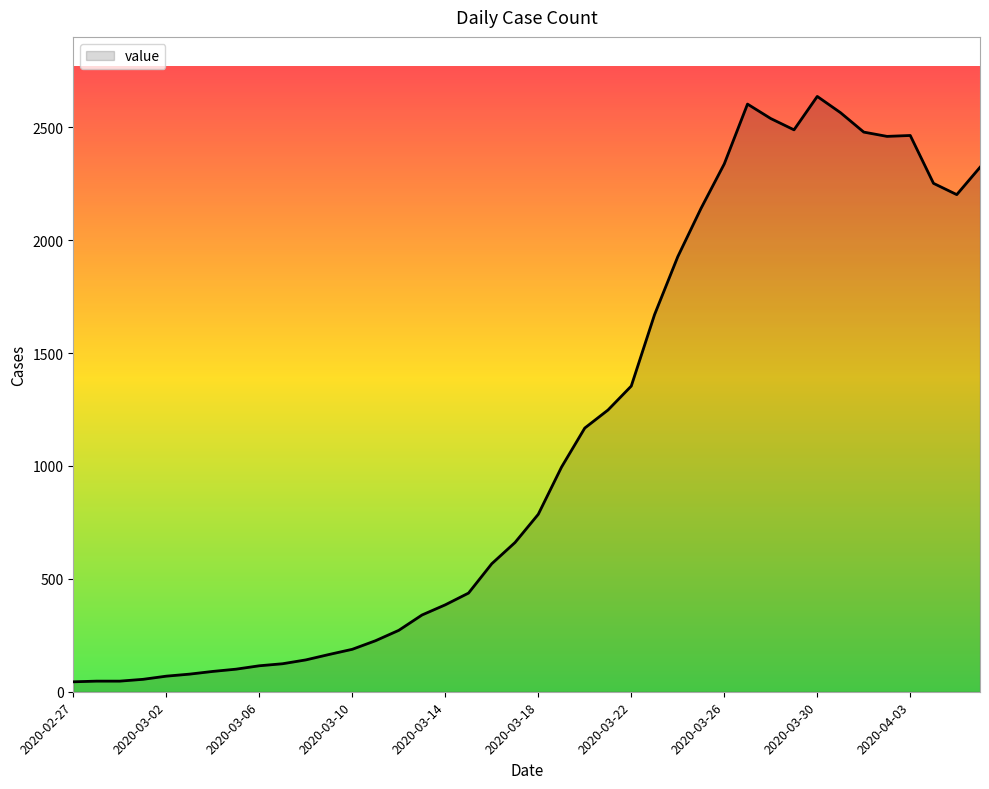

What is the difference between the maximum and minimum values?

2593